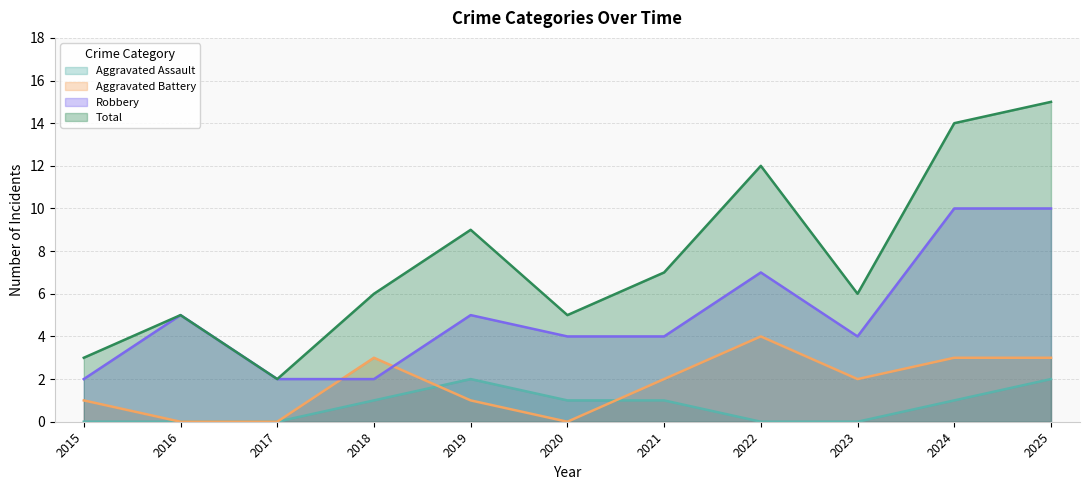

What is the spread (max minus min) of values at 2019?

8